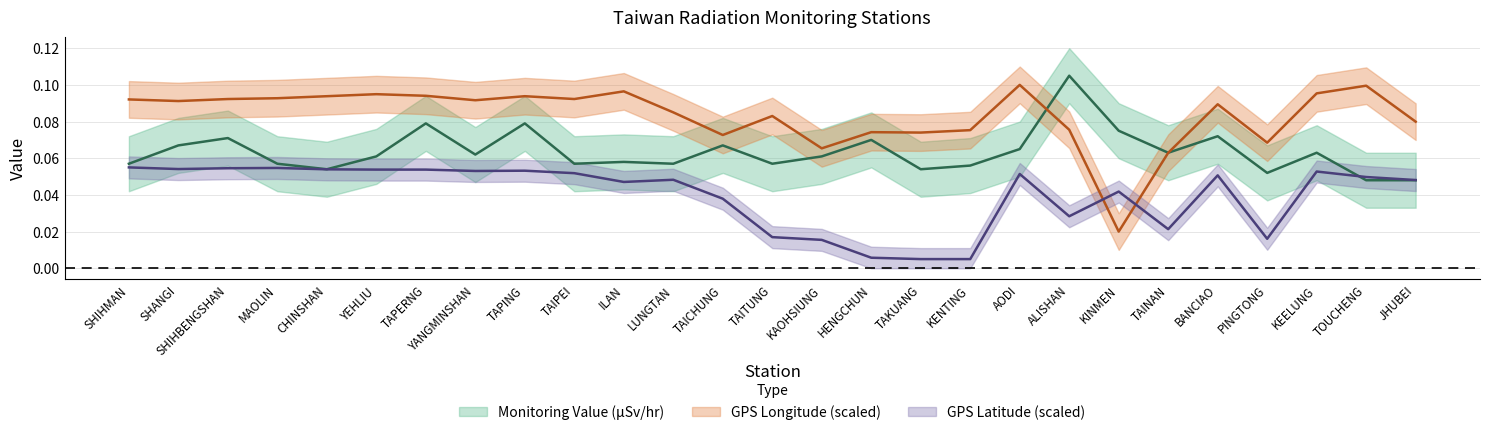

How many intersections are there between GPS Latitude and Monitoring Value (µSv/hr)?

1